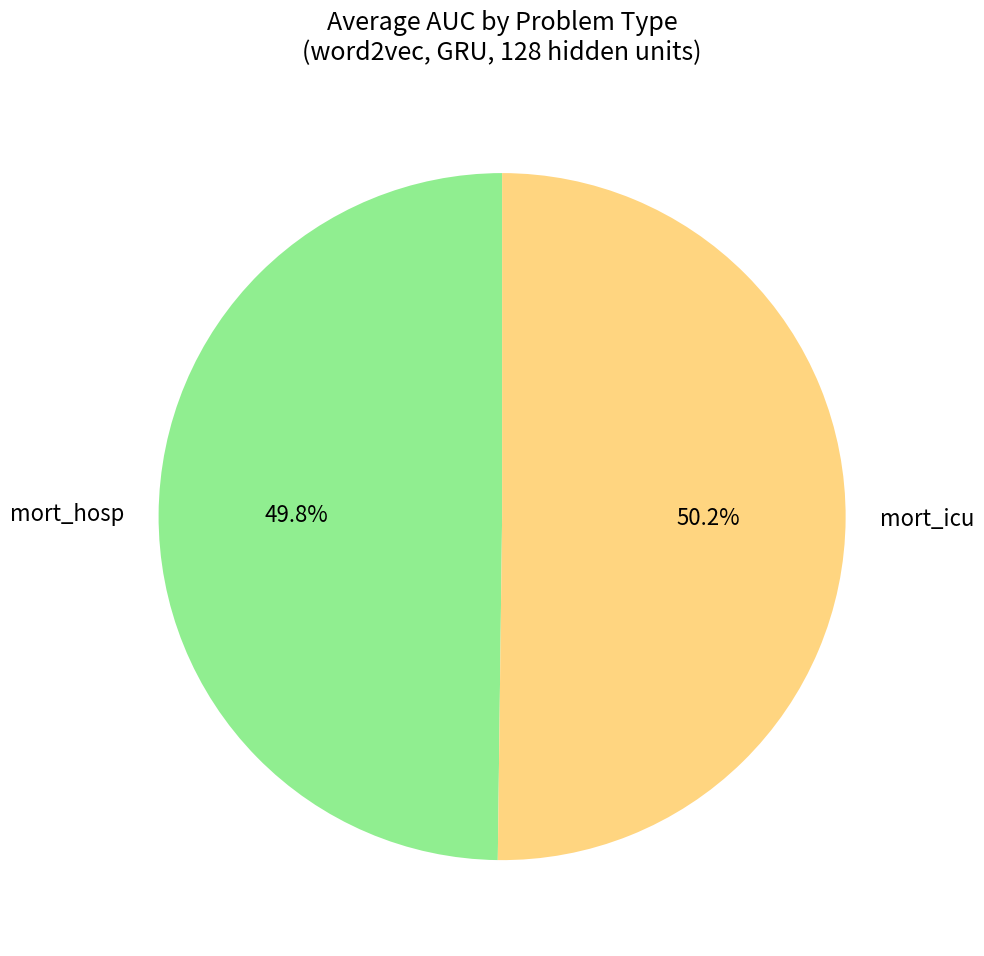

How many slices are in this pie chart?

2